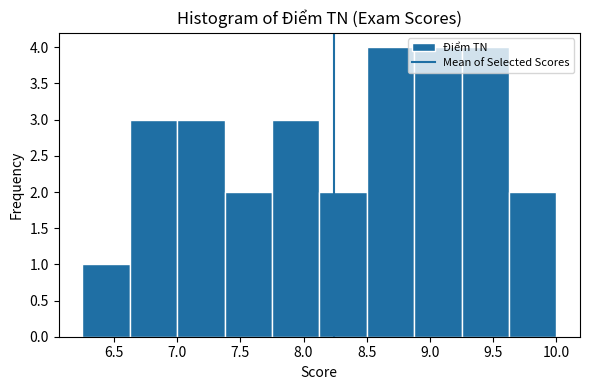

Reading left to right, list every bar in this chart as the range it spans on the x-axis followed by its height. Neither the bar edges nor the heights are printed on the chart, so give them approximately, as read against the axes.

6.250 to 6.625: 1
6.625 to 7.000: 3
7.000 to 7.375: 3
7.375 to 7.750: 2
7.750 to 8.125: 3
8.125 to 8.500: 2
8.500 to 8.875: 4
8.875 to 9.250: 4
9.250 to 9.625: 4
9.625 to 10.000: 2